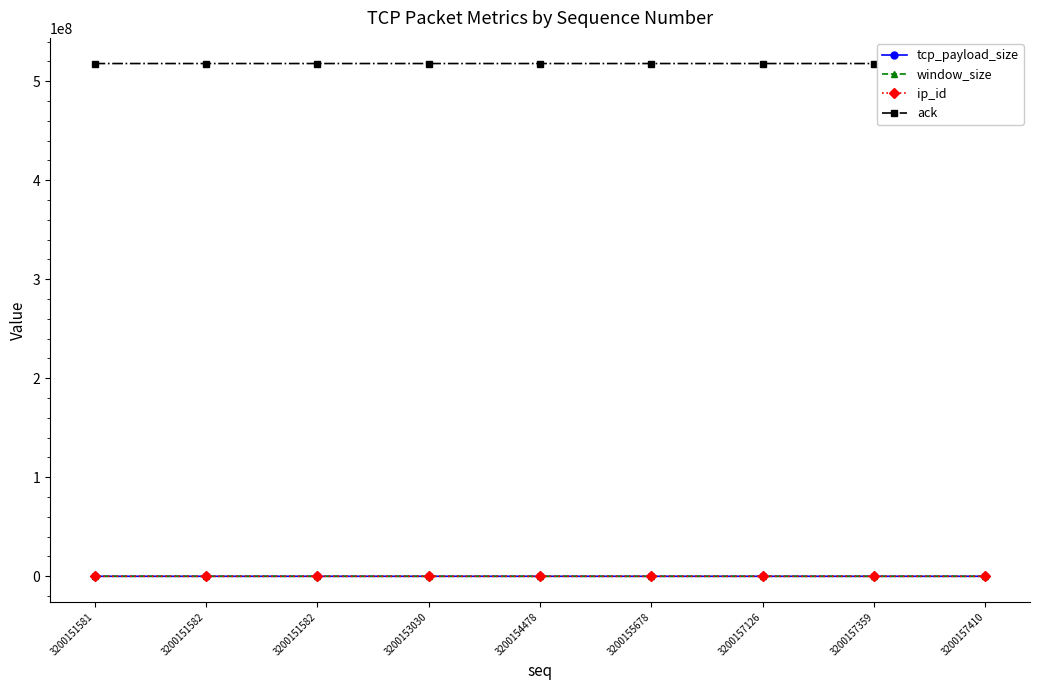

Where is the first local minimum for tcp_payload_size?

3200154478